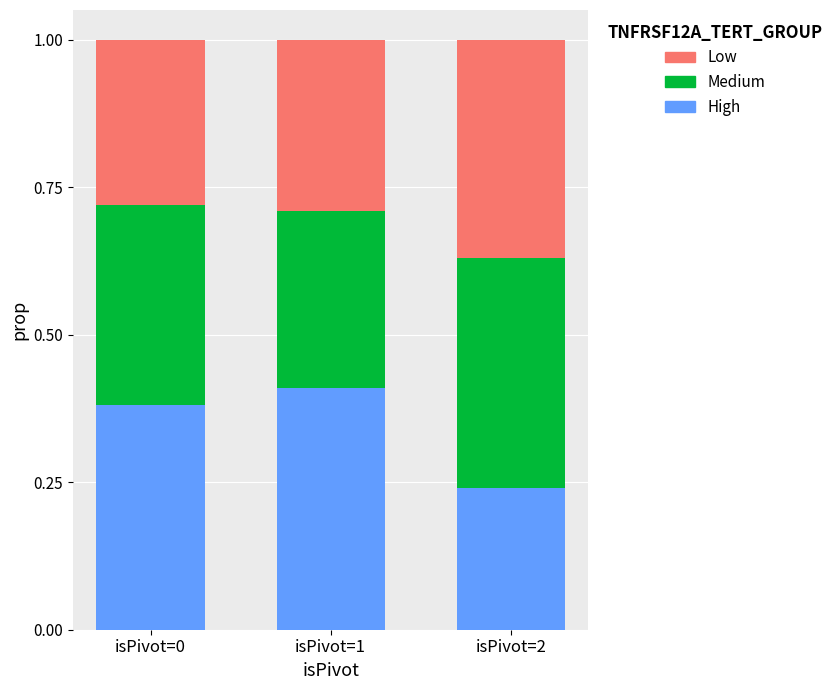

The value of High at isPivot=1 is 0.3. True or false?

False